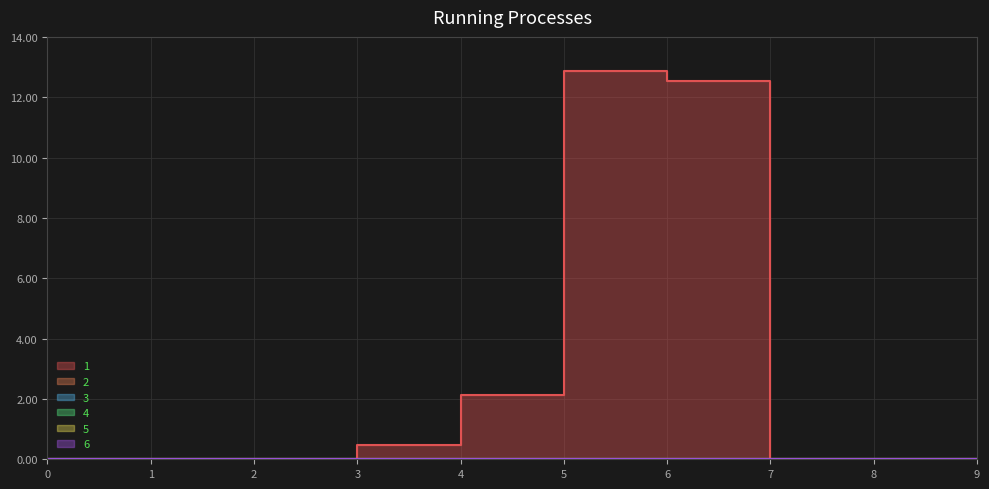

What is the average value of the 1 series?

2.8